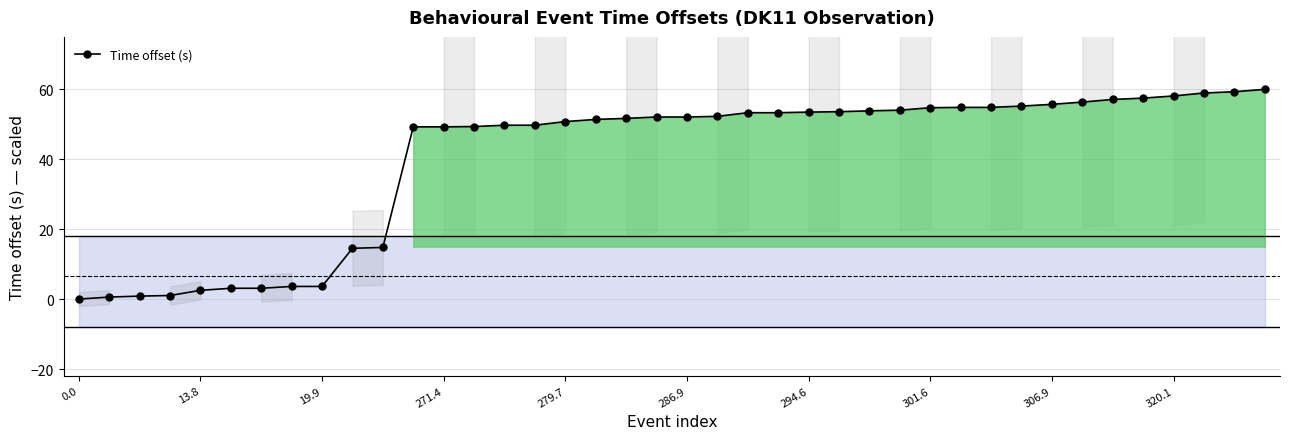

True or false: there are more than 1 points higher than both neighbors.

False